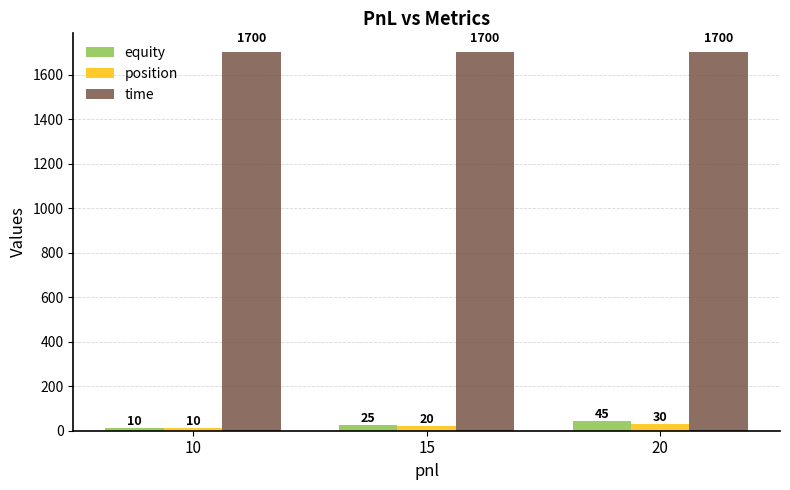

Reading left to right, transcribe all the data shown in this chart.

equity: 10	25	45
position: 10	20	30
time: 1700	1700	1700